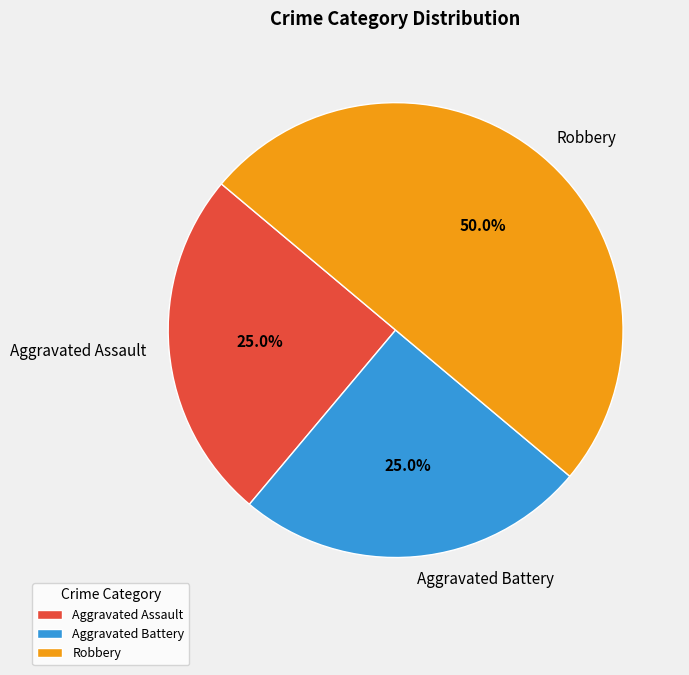

The Robbery slice represents 50% of the pie. True or false?

True